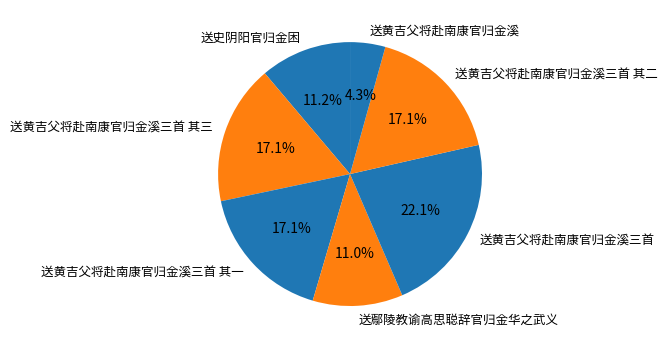

Which slice is the largest?

送黄吉父将赴南康官归金溪三首